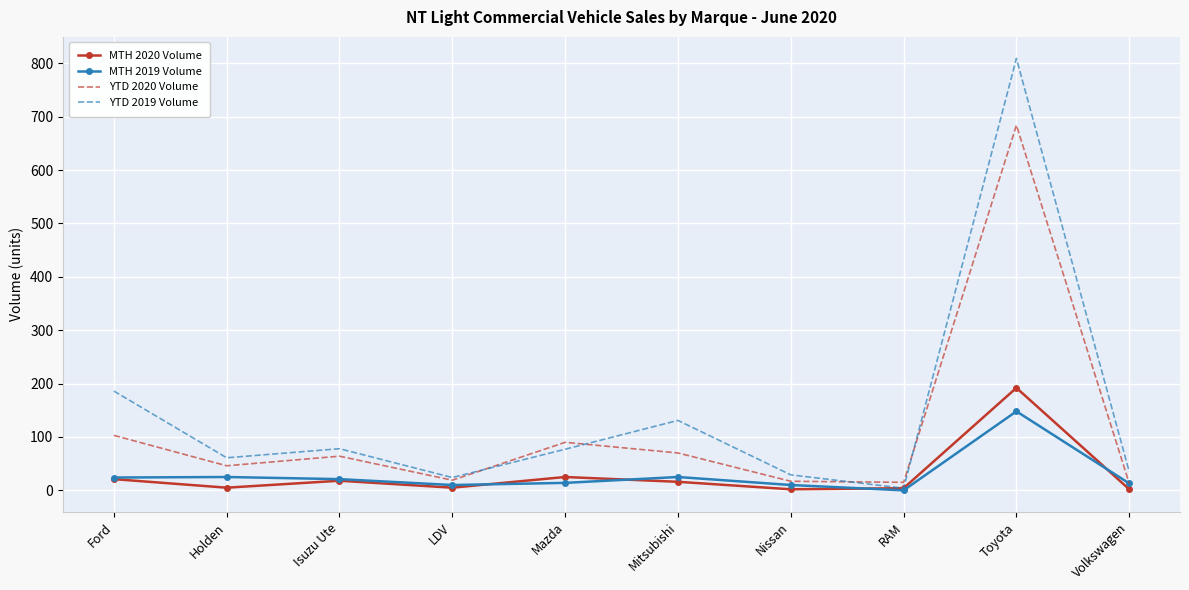

At which category is the sum across all series the highest?

Toyota